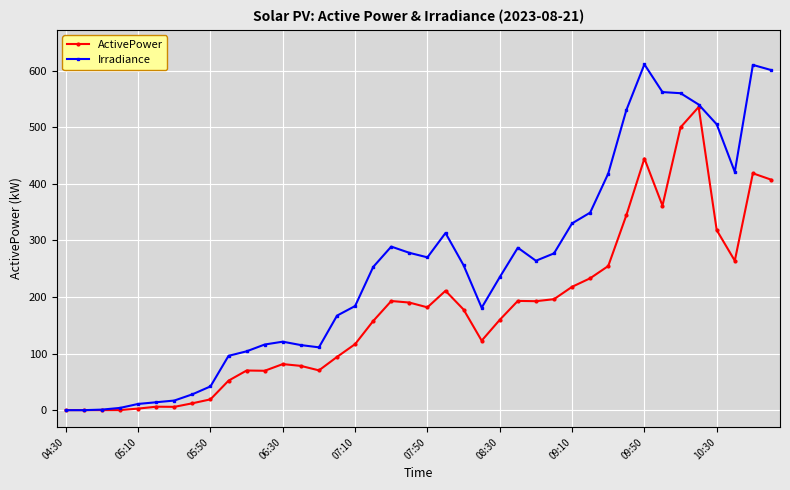

Which series has the largest range (max minus min)?

Irradiance